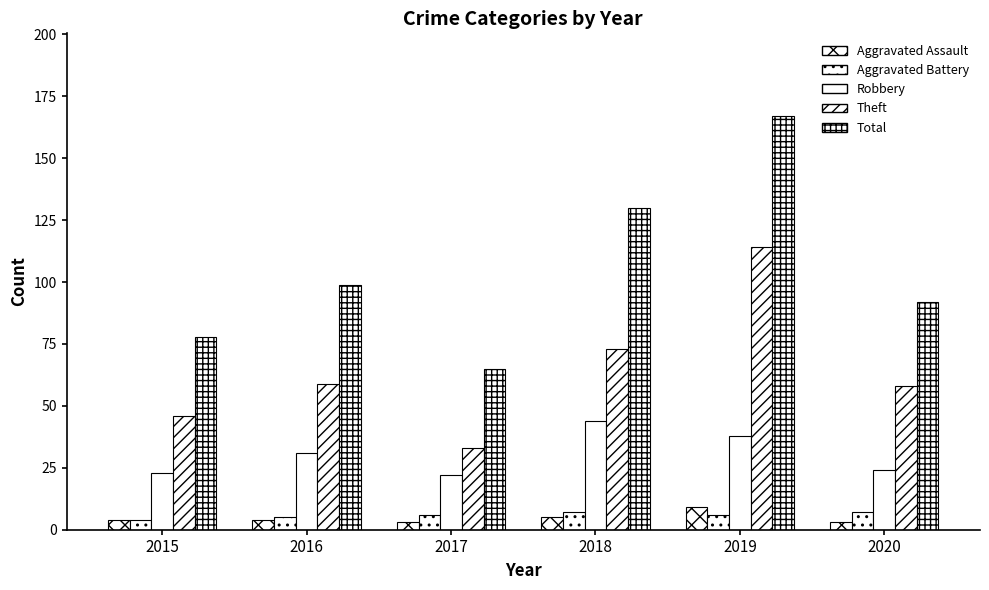

What is the total value across all series at 2015?

155